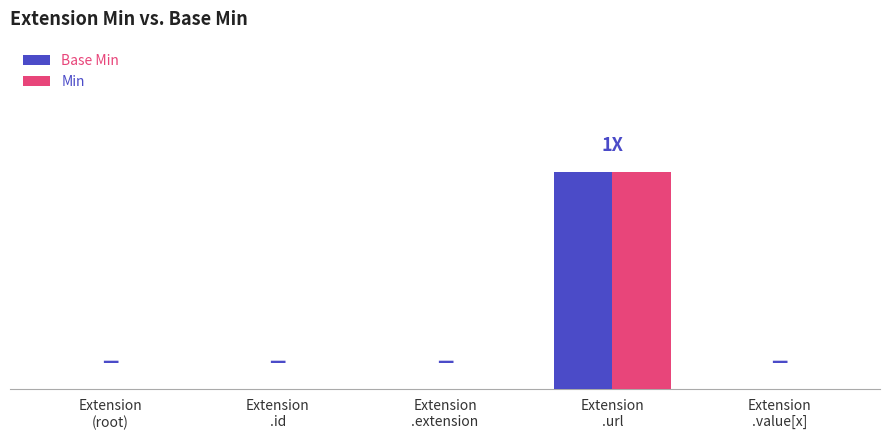

At which category does the chart reach its minimum across all series?

Extension
(root)